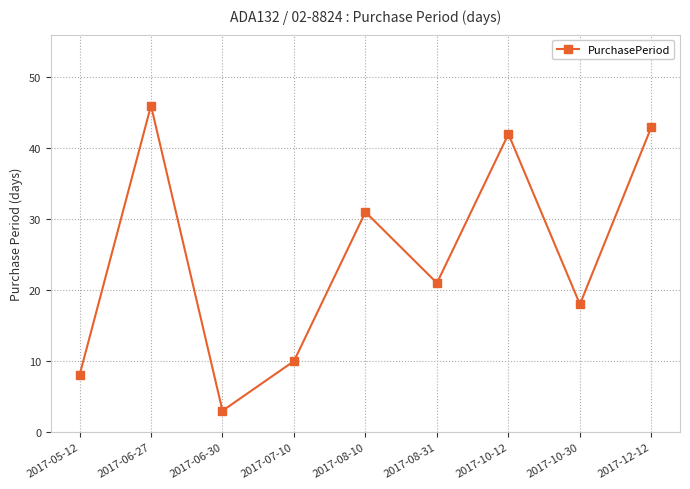

What is the difference between the second highest and minimum values?

40